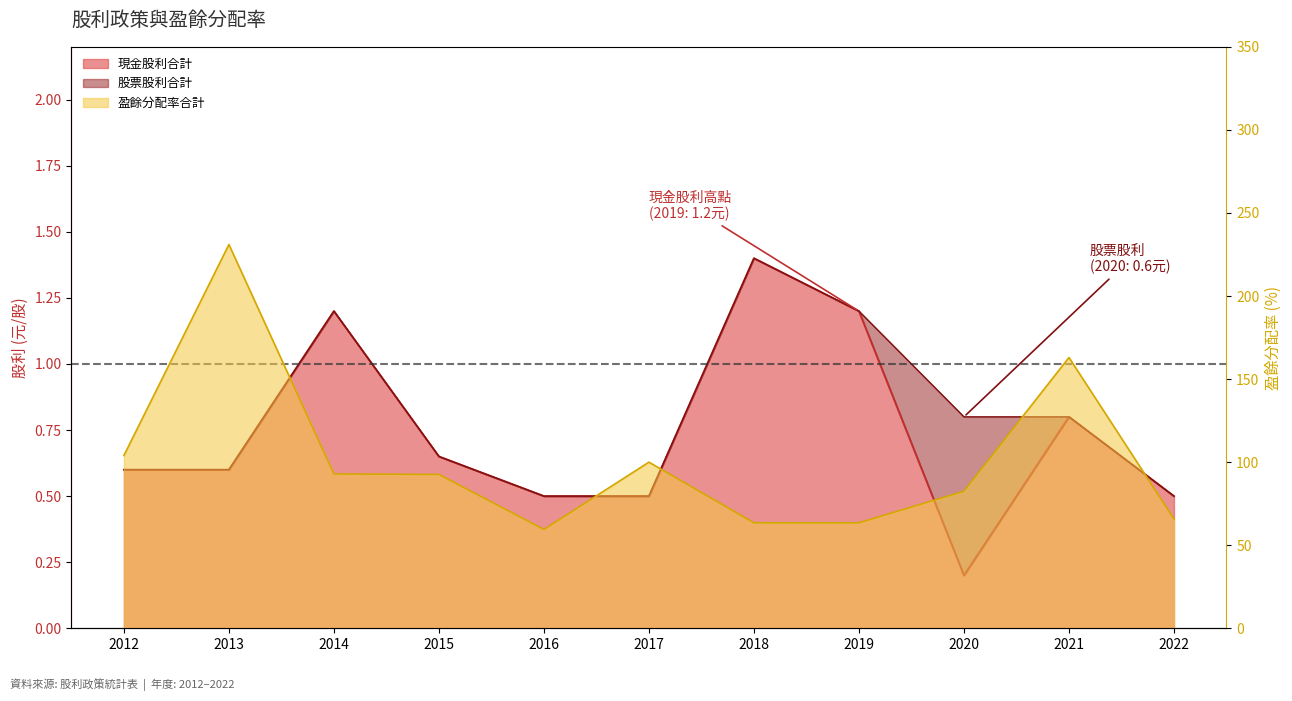

How many values in the 盈餘分配率合計 series exceed 92?

6